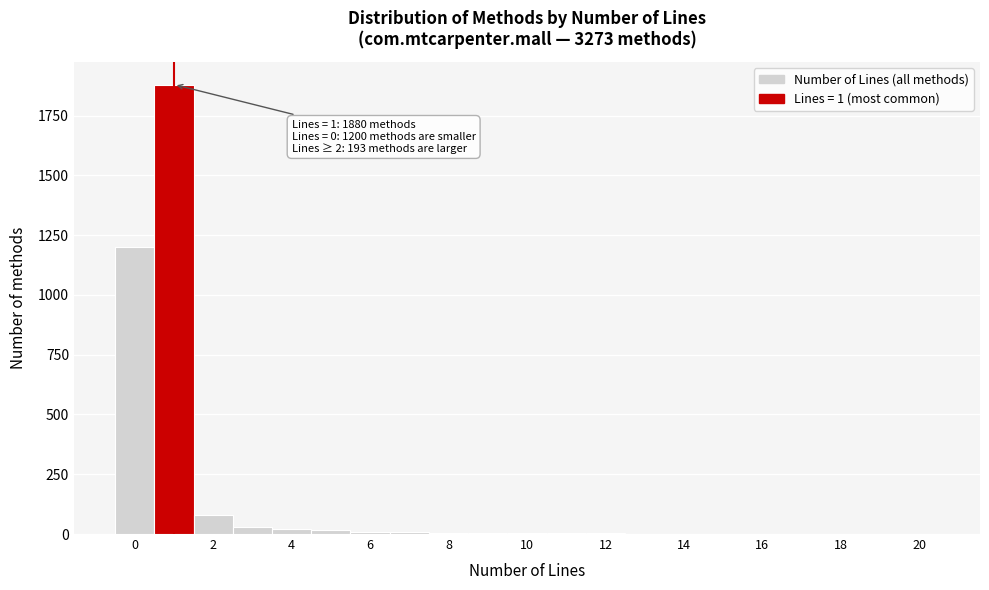

Over which range of the x-axis is the bar tallest?

0.5 to 1.5